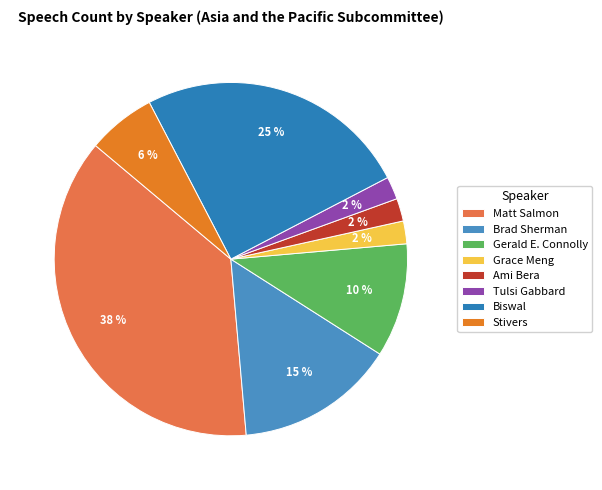

Count the number of slices in the pie.

8